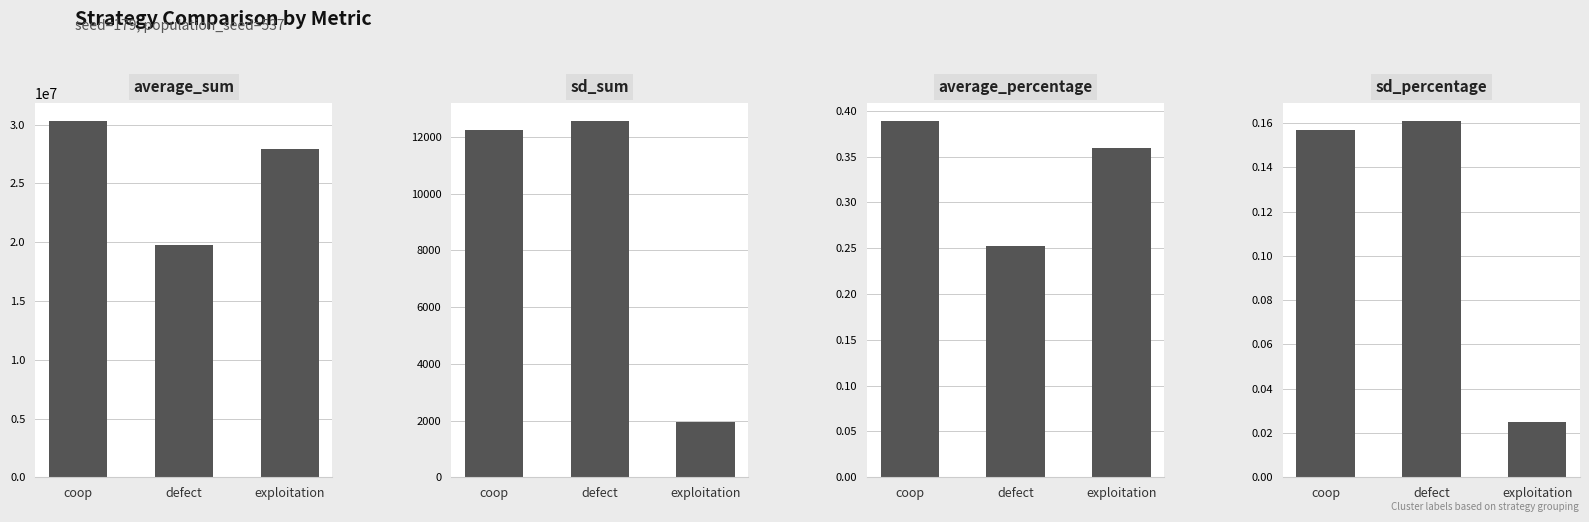

What is the difference between the average_sum values at defect and coop?

10593431.0